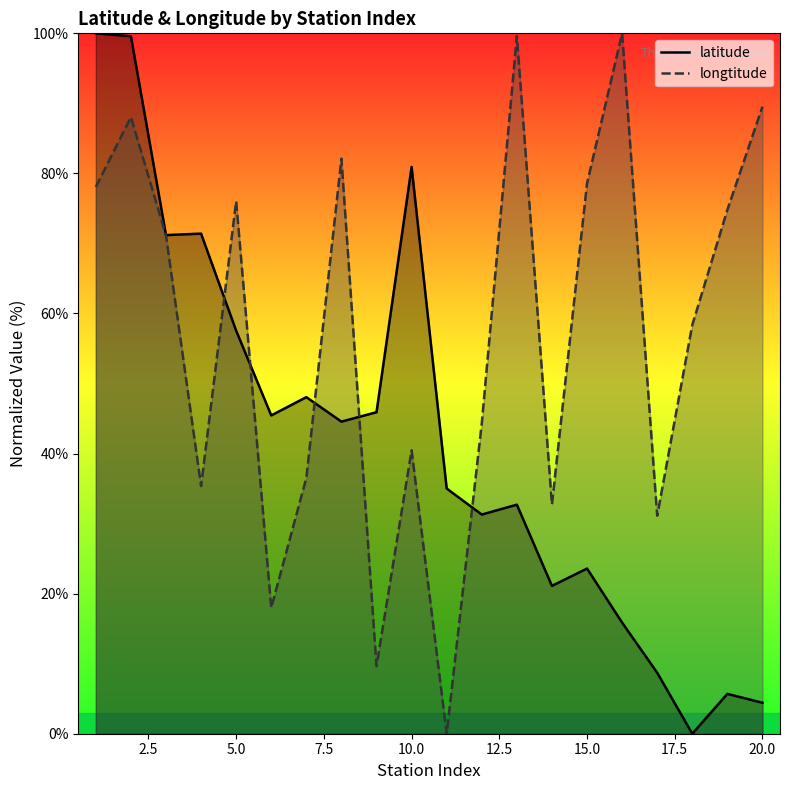

Which series has the largest total across all categories?

longtitude